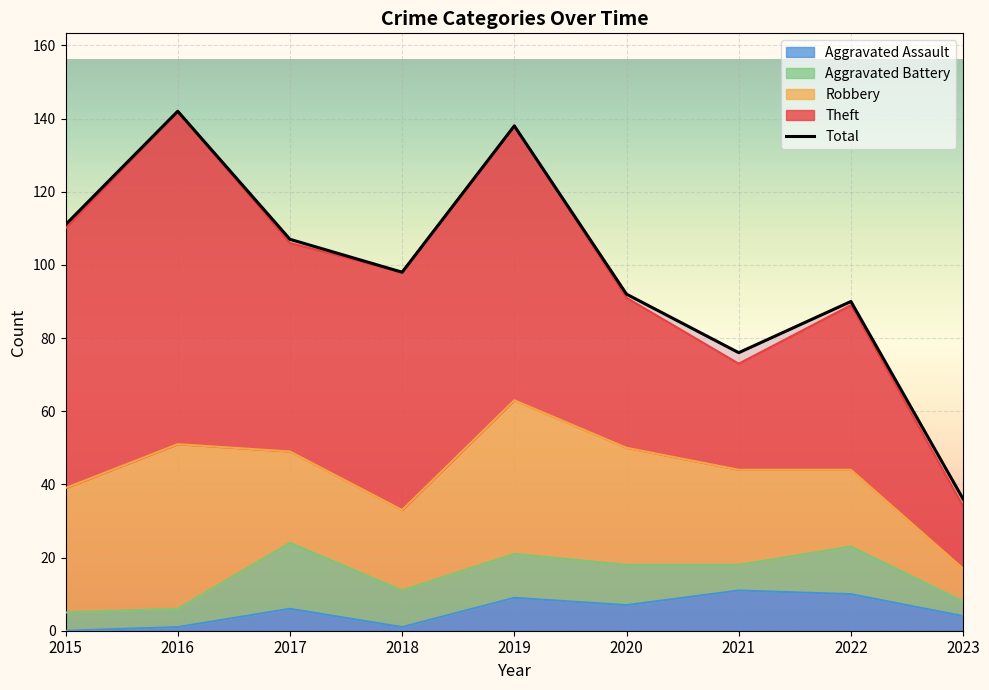

Reading right to left, list all the values displayed in this chart.

Robbery: 9	21	26	32	42	22	25	45	34
Theft: 17	45	29	41	75	65	57	91	71
Aggravated Battery: 4	13	7	11	12	10	18	5	5
Aggravated Assault: 4	10	11	7	9	1	6	1	0
Total: 36	90	76	92	138	98	107	142	111